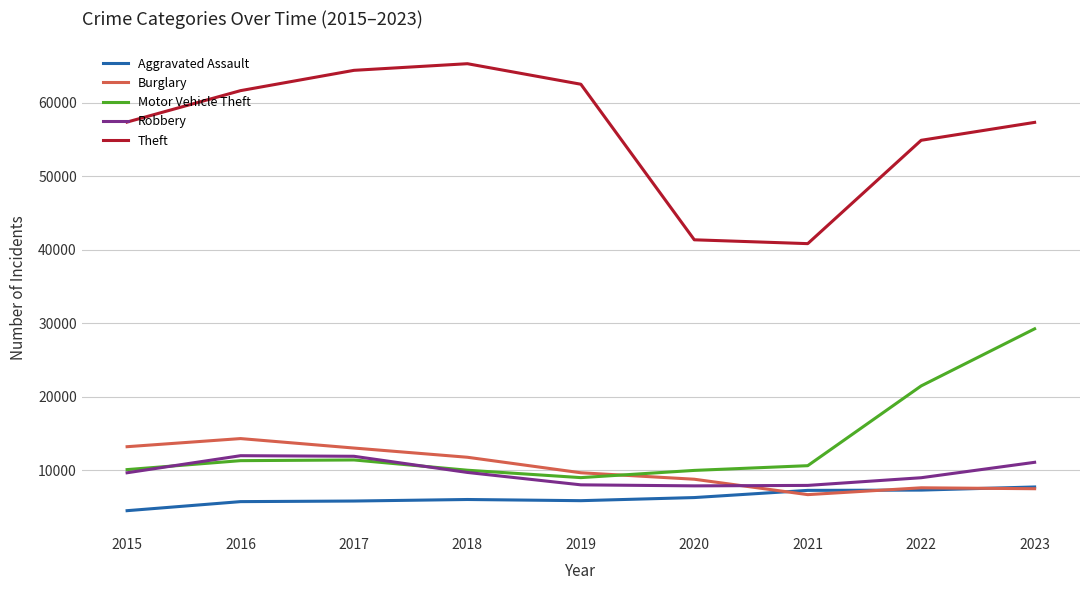

True or false: Aggravated Assault and Robbery cross at least once.

False